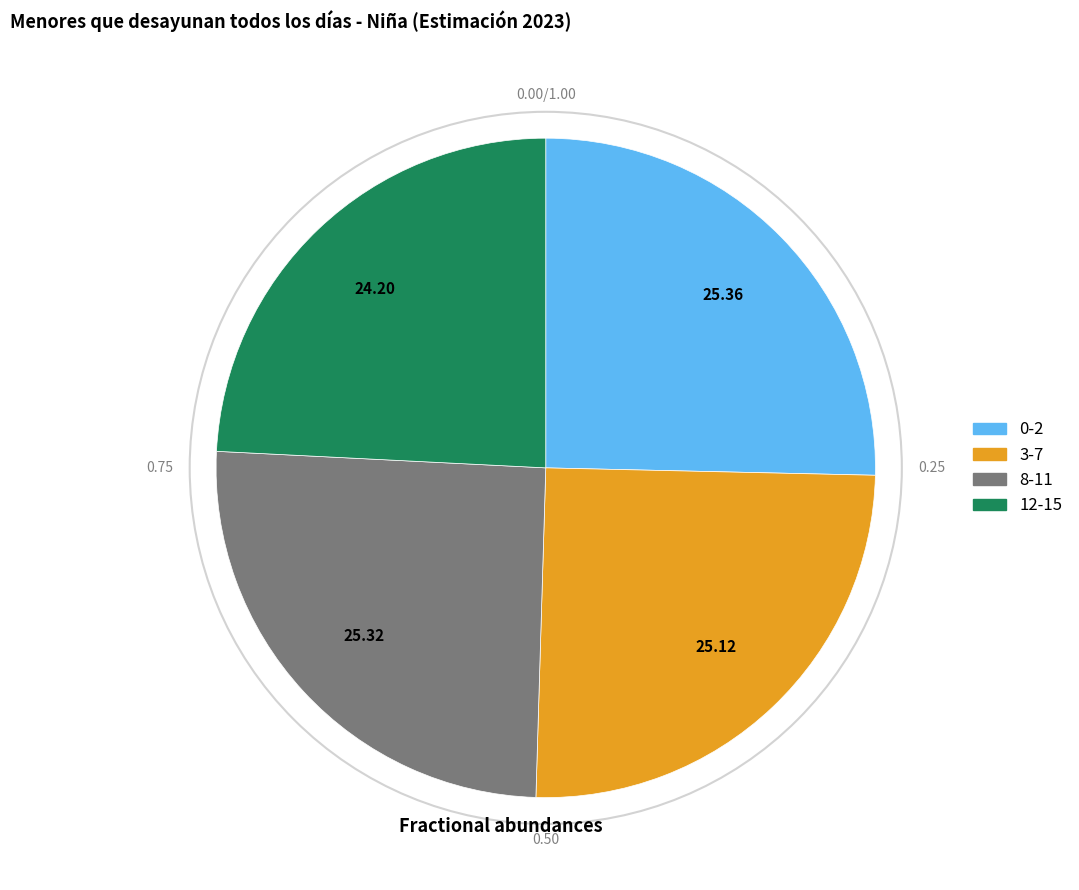

Is there a majority slice in this chart?

No